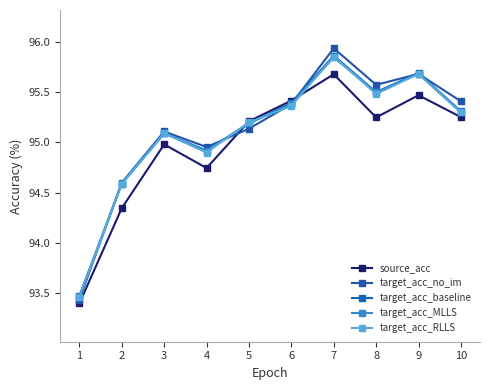

After their last crossing, which series has the higher values: source_acc or target_acc_baseline?

target_acc_baseline